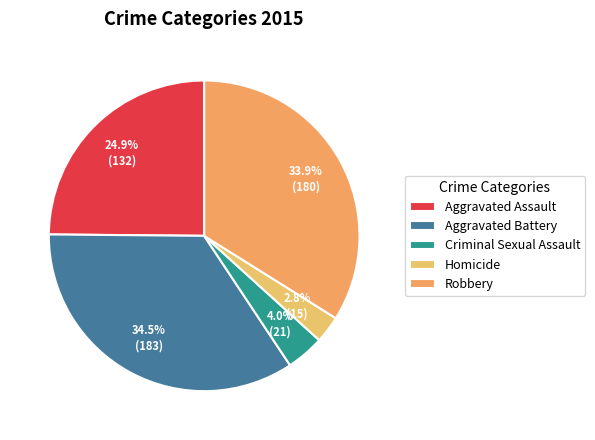

Count the number of slices in the pie.

5